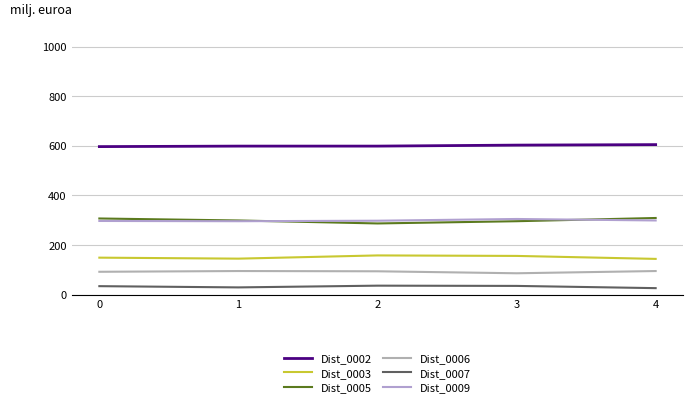

Does the chart display data point markers on the line(s)?

No